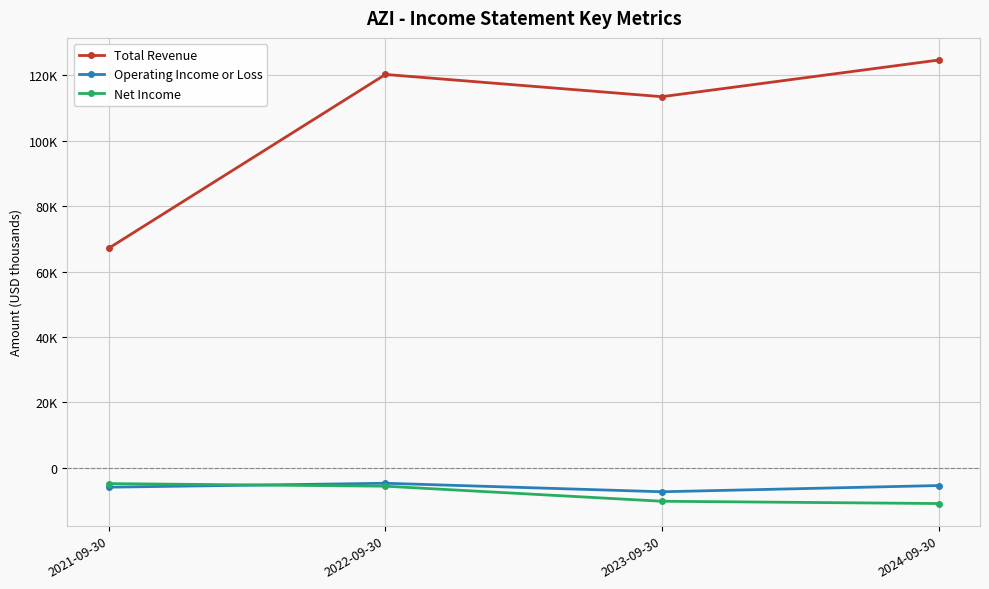

True or false: Operating Income or Loss and Total Revenue cross at least once.

False